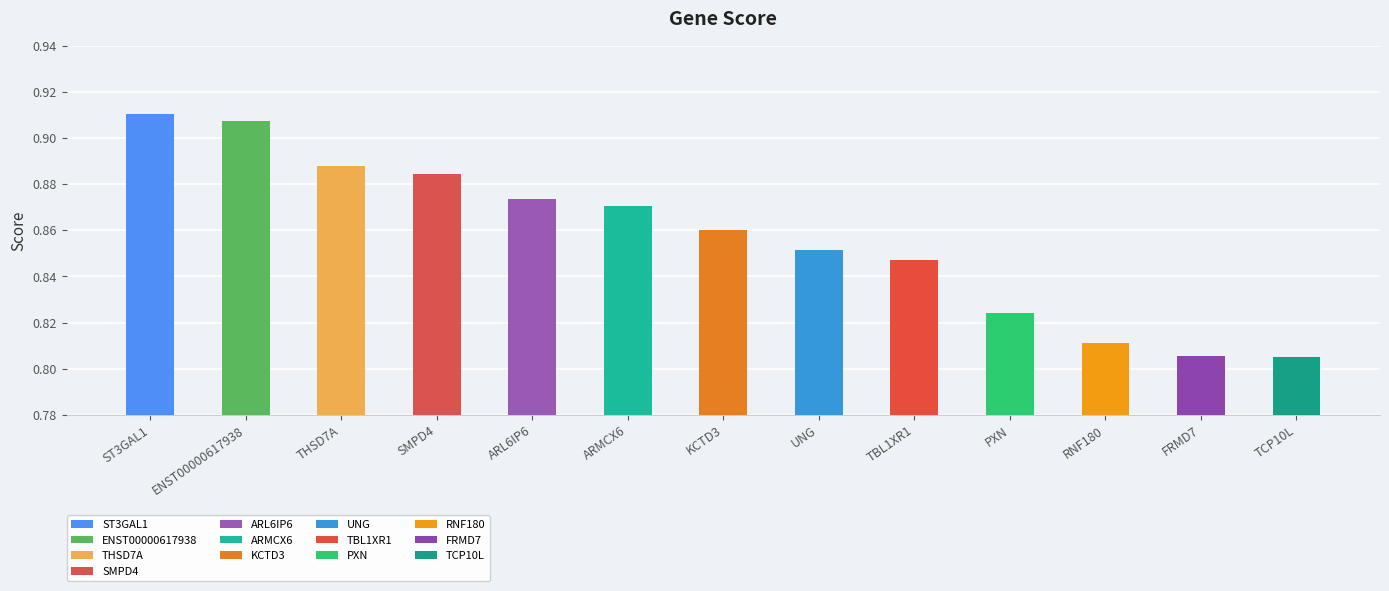

How many bars are there in total?

13